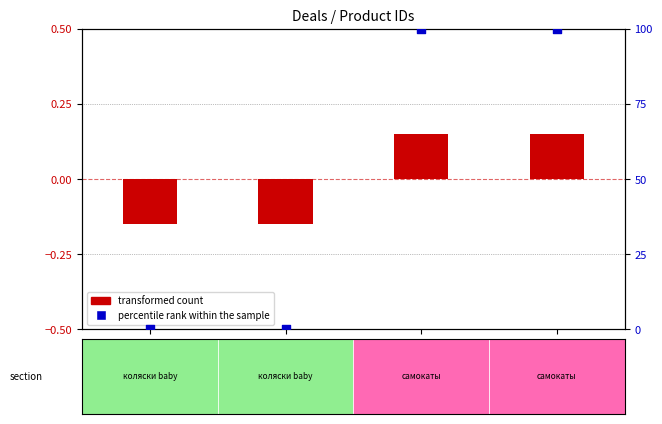

Which series contains the lowest Y value?

transformed count